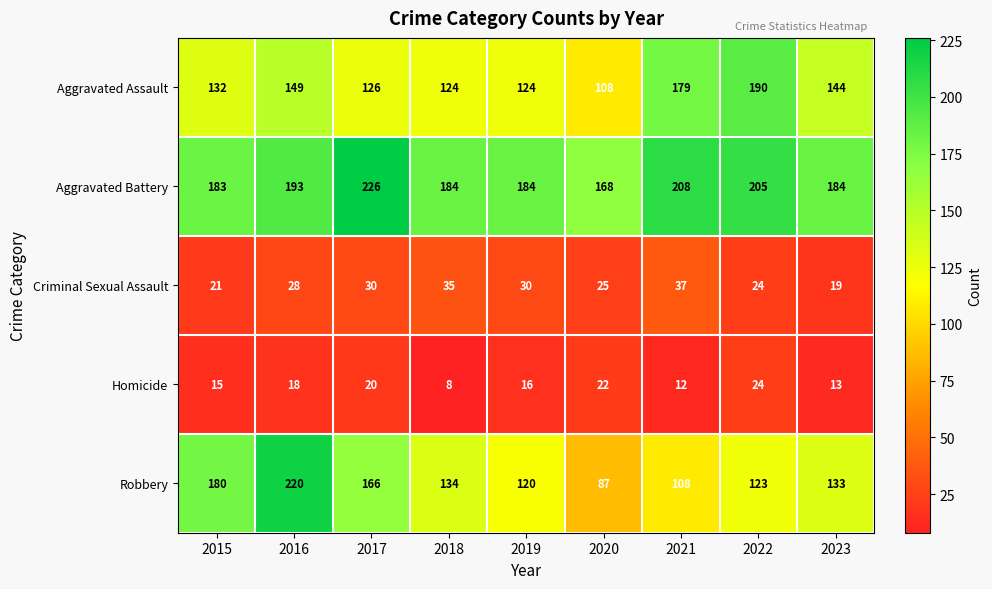

What is the difference between the second highest and second lowest values in the Aggravated Assault series?

55